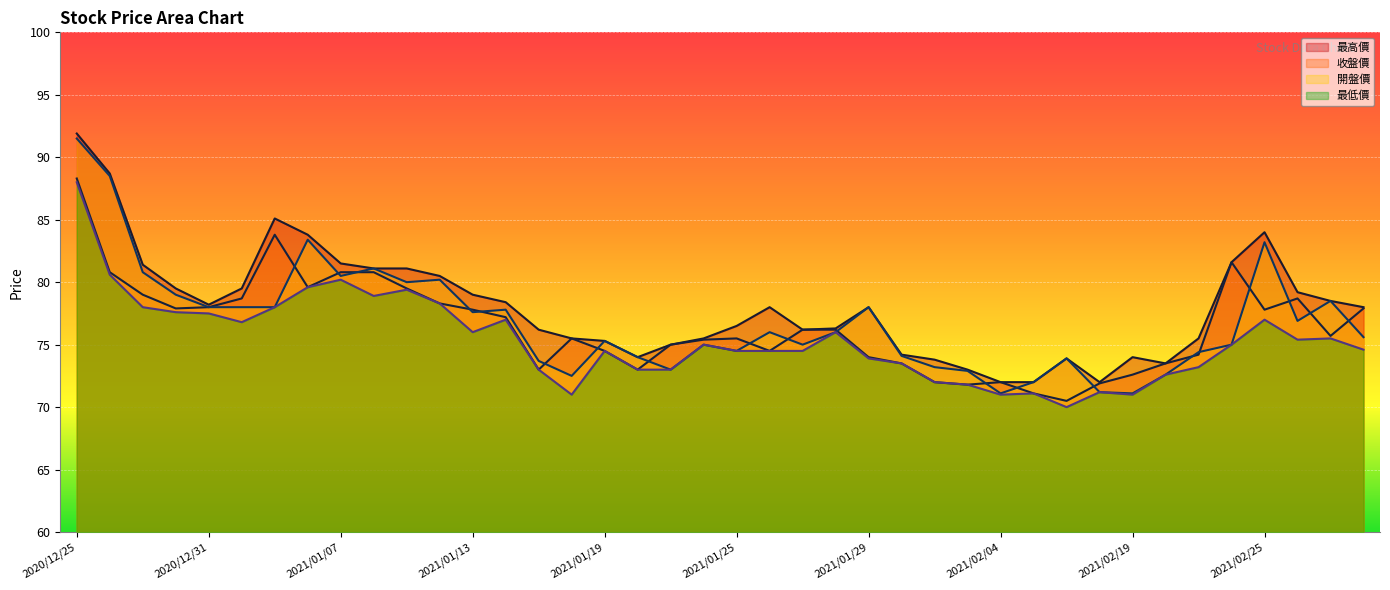

What position from the left is 2021/01/19?

17